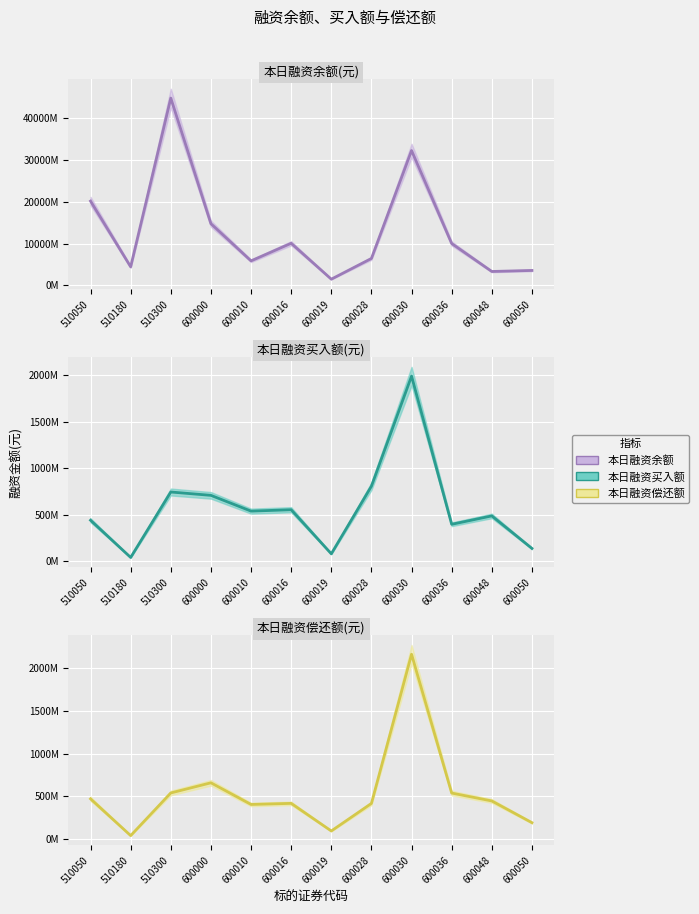

Where is the first local maximum for 本日融资余额(元)?

510300